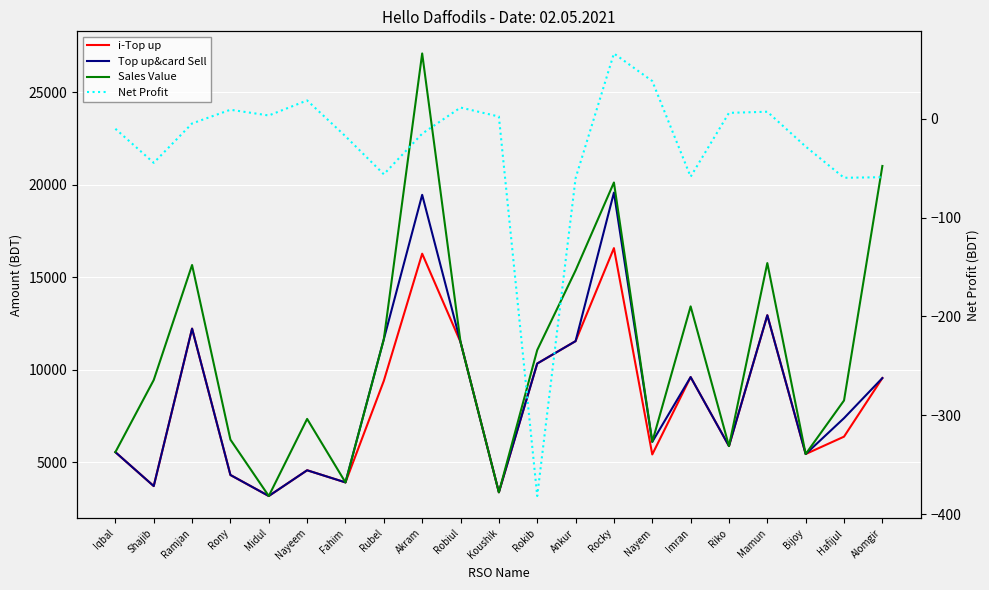

Which category has the highest value in the Net Profit series?

Rocky